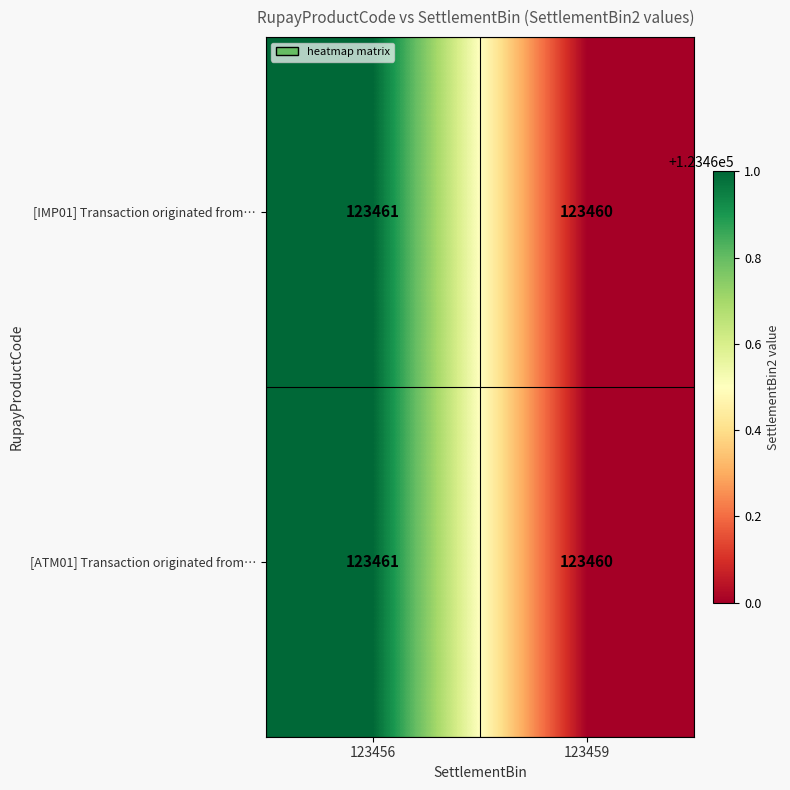

Is it true that [IMP01] Transaction originated from… equals 205558 at 123456?

False